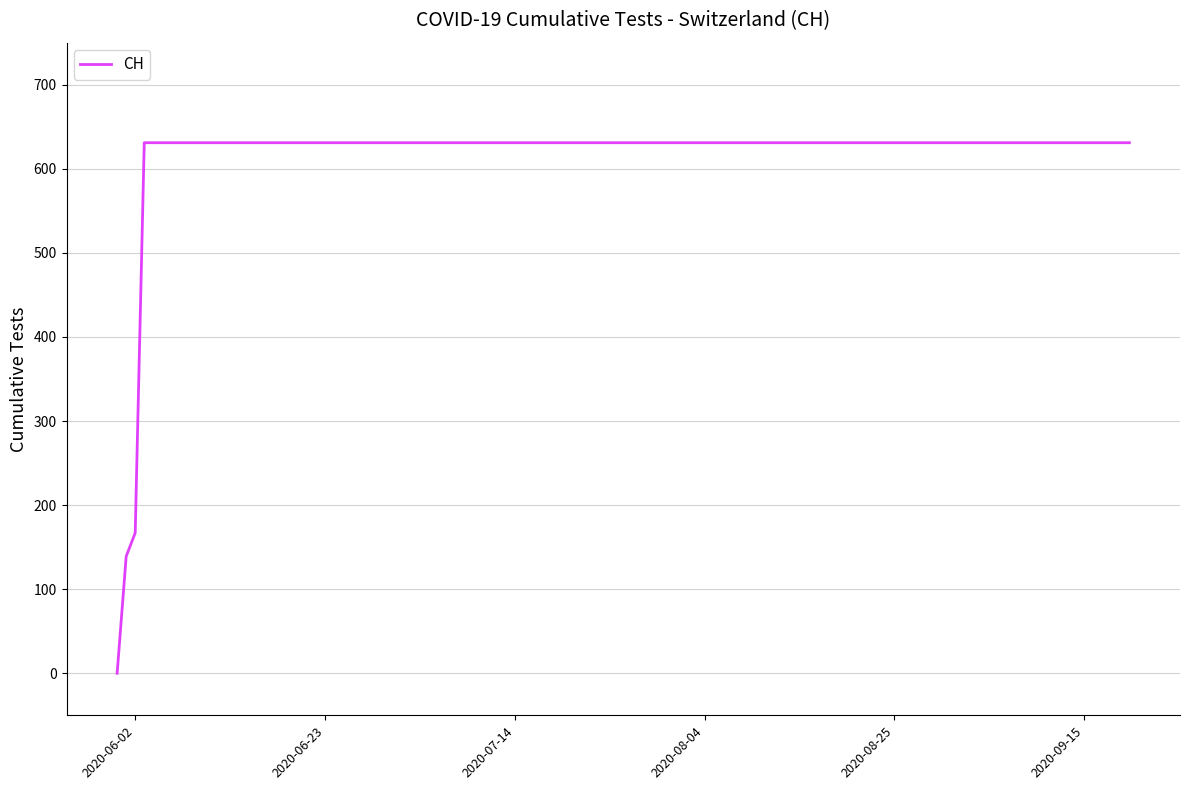

What is the maximum value shown in the chart?

631